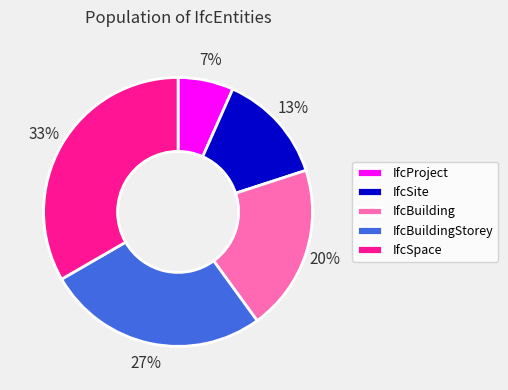

Is the sum of IfcSite and IfcBuildingStorey greater than half?

No